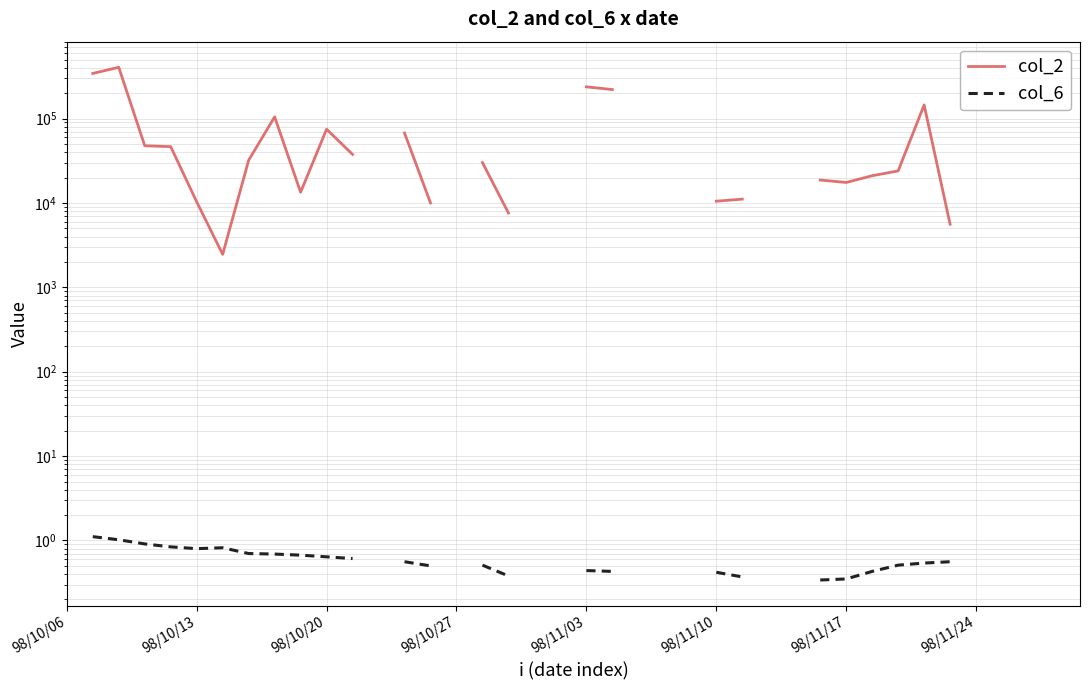

At 98/11/03, list the series in order from largest to smallest.

col_2, col_6